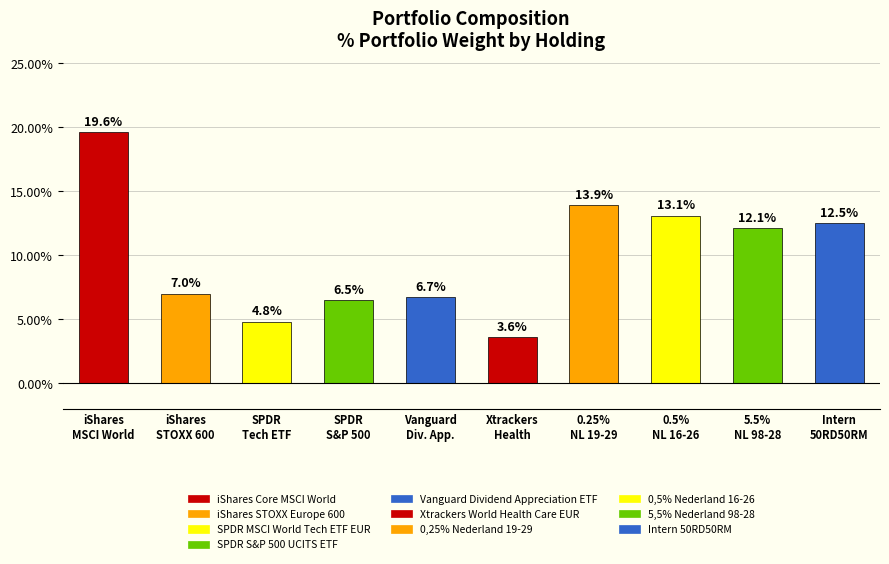

Reading right to left, transcribe all the data shown in this chart.

12.5	12.1	13.1	13.9	3.6	6.7	6.5	4.8	7.0	19.6